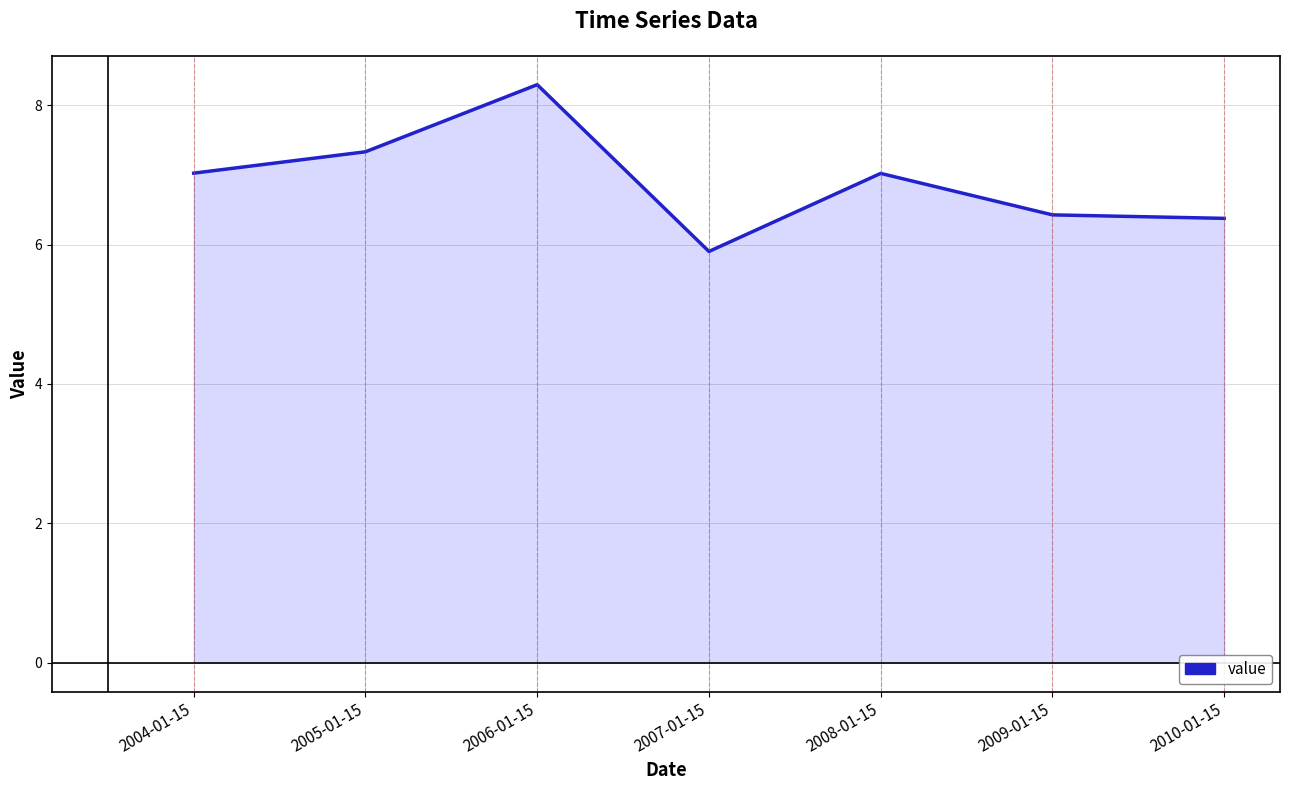

What value does the data have at 2006-01-15?

8.3